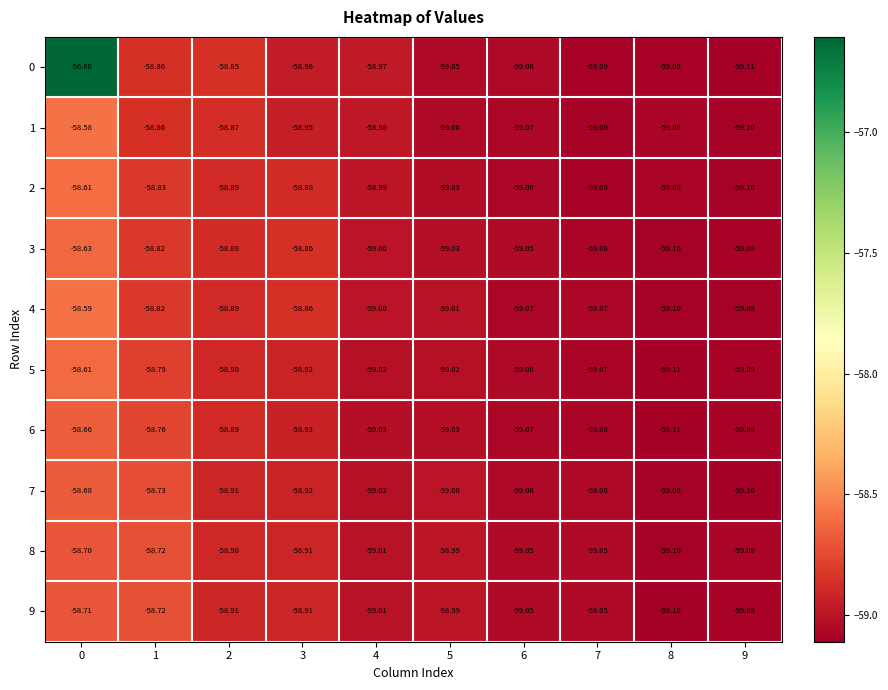

Is the value of 9 at 2 greater than the value of 4 at 3?

No